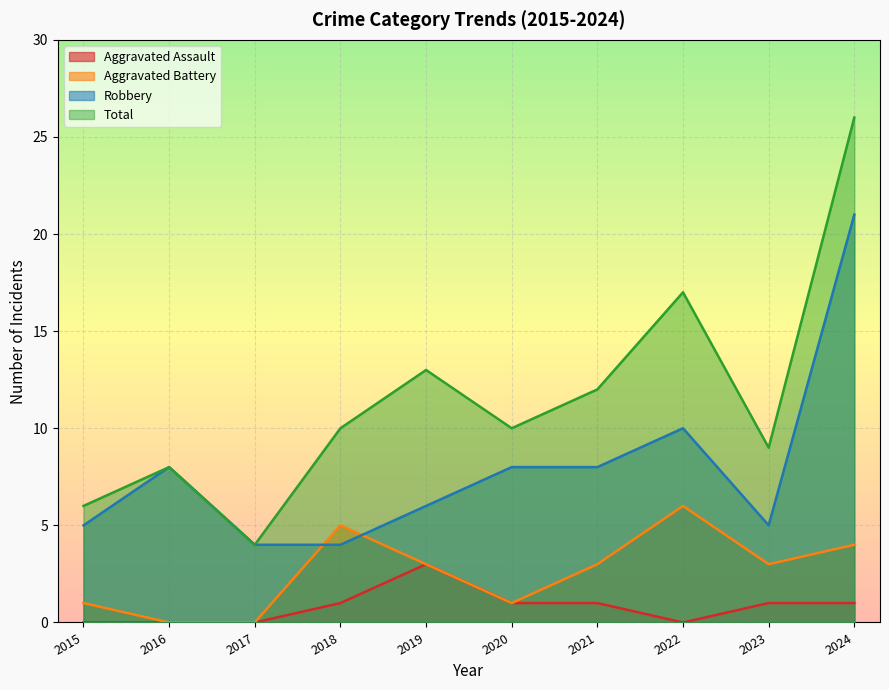

Which has a higher value, 2018 or 2016?

2018